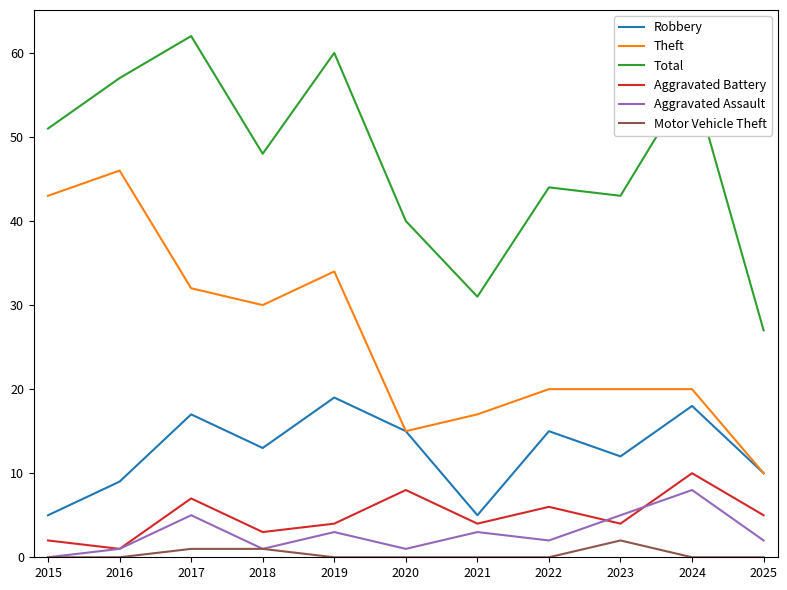

What is the spread (max minus min) of values at 2015?

51